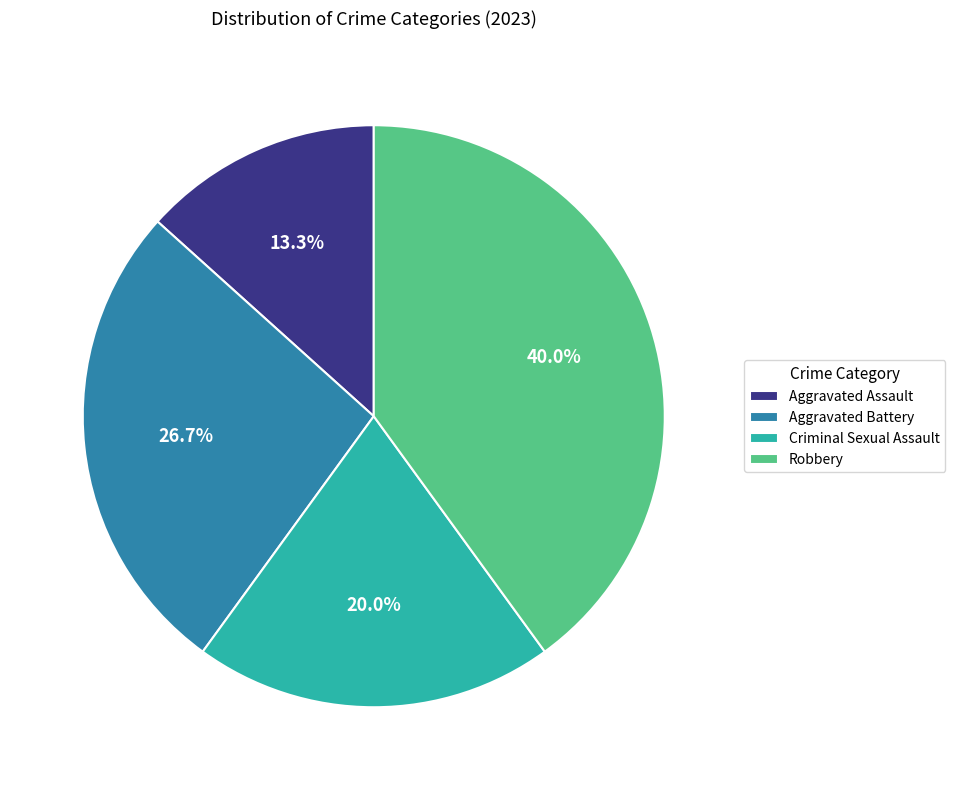

Which slice is the smallest?

Aggravated Assault